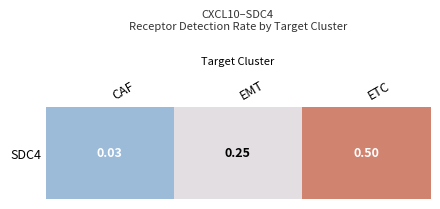

What is the change in value from CAF to EMT?

+0.2